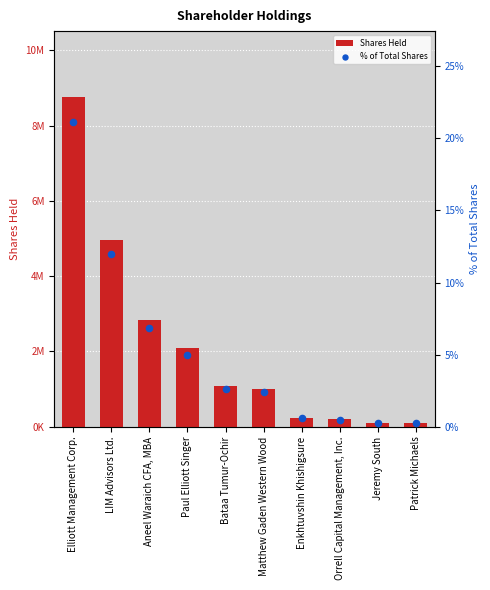

At which category is the sum across all series the highest?

Elliott Management Corp.